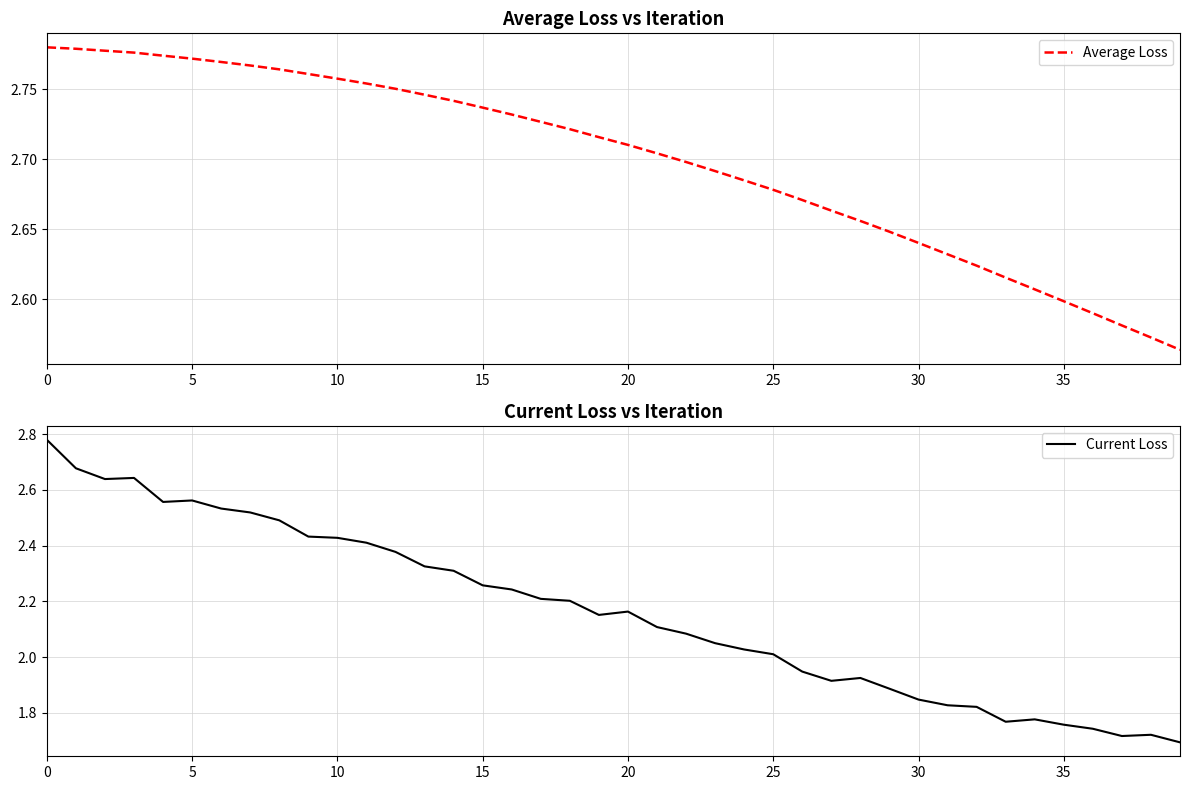

Rank the series by their maximum value, from highest to lowest.

Average Loss, Current Loss